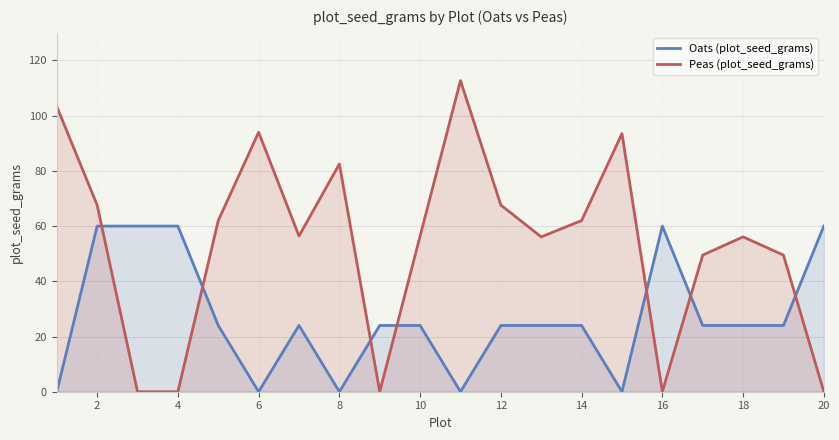

Which series has the largest total across all categories?

Peas (plot_seed_grams)